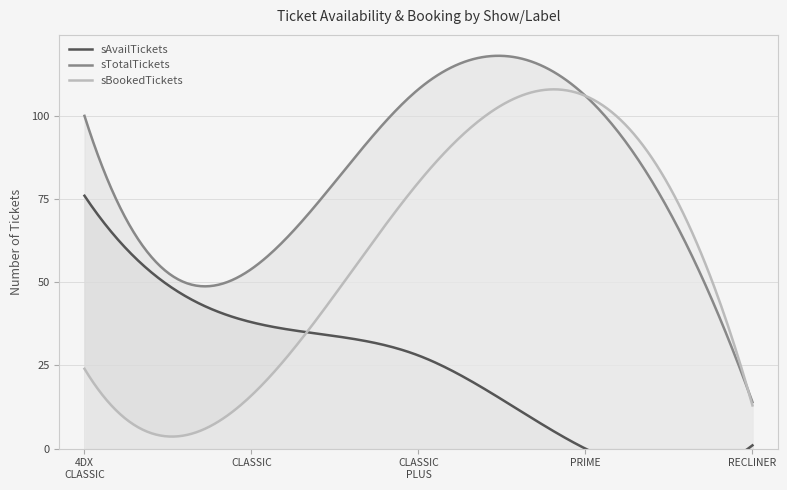

What is the highest value of the sBookedTickets series?

108.0